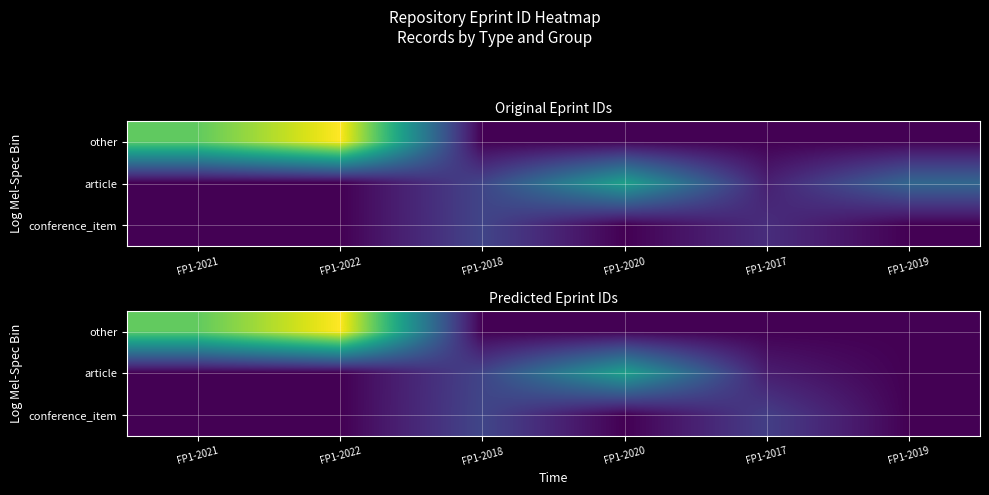

What is the sum of the other values at FP1-2021 and FP1-2022?

1.8